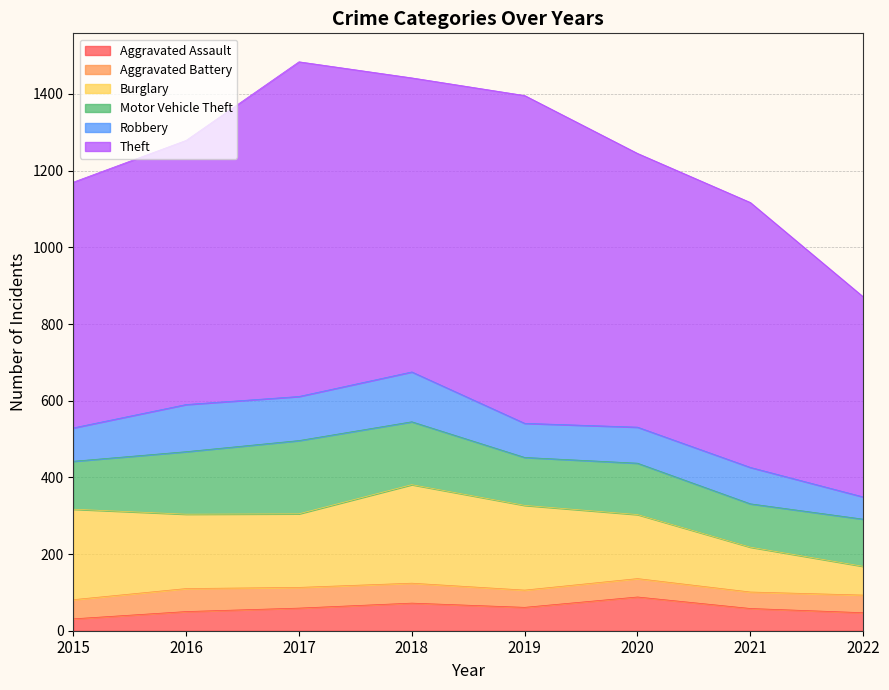

True or false: Aggravated Assault and Robbery cross at least once.

False